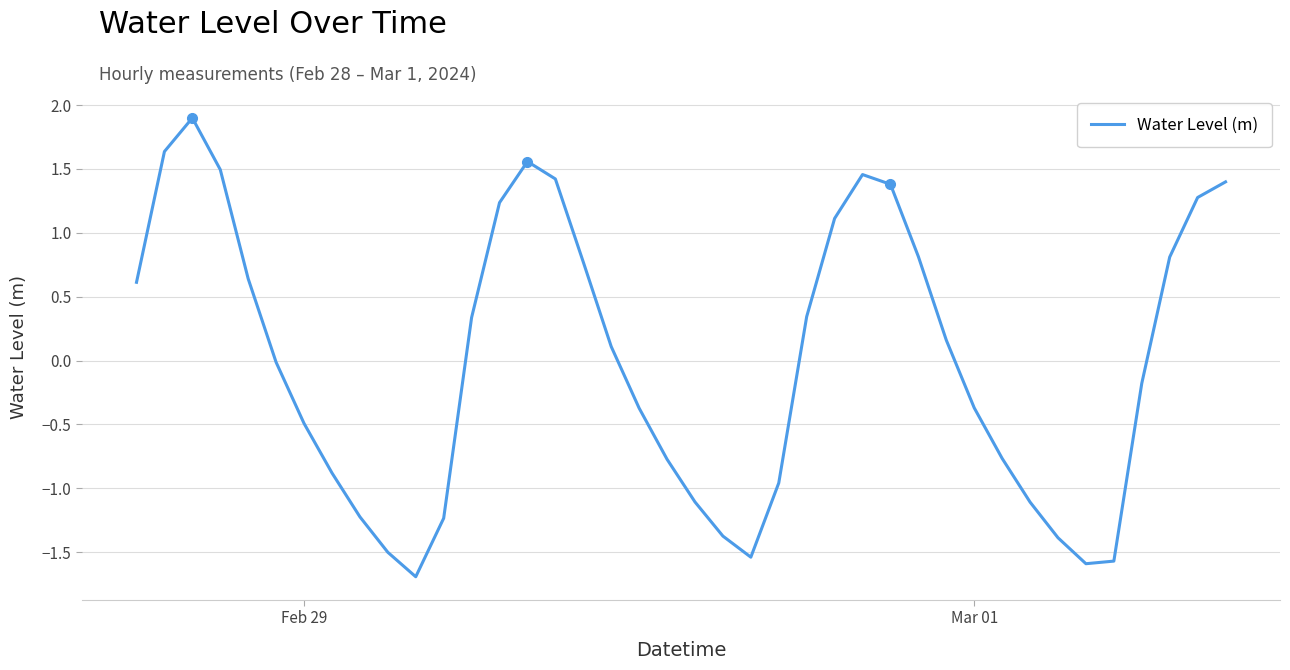

What is the minimum value shown in the chart?

-1.7